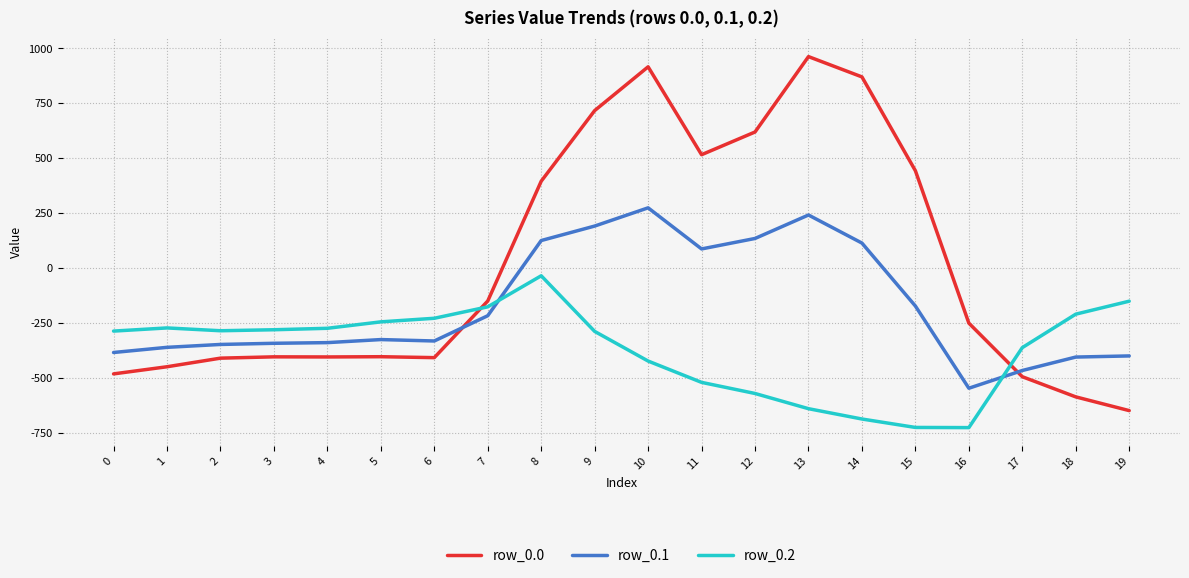

What is the greatest value displayed?

962.7